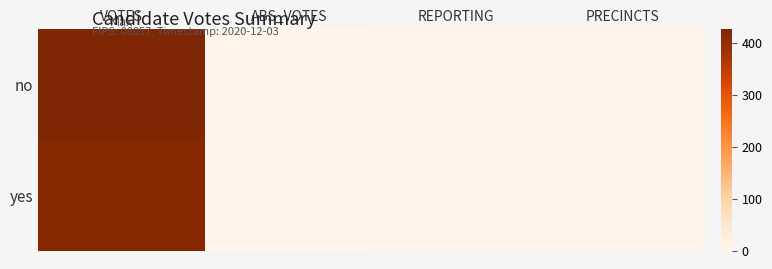

Which label corresponds to the smallest value in the chart?

ABS_VOTES